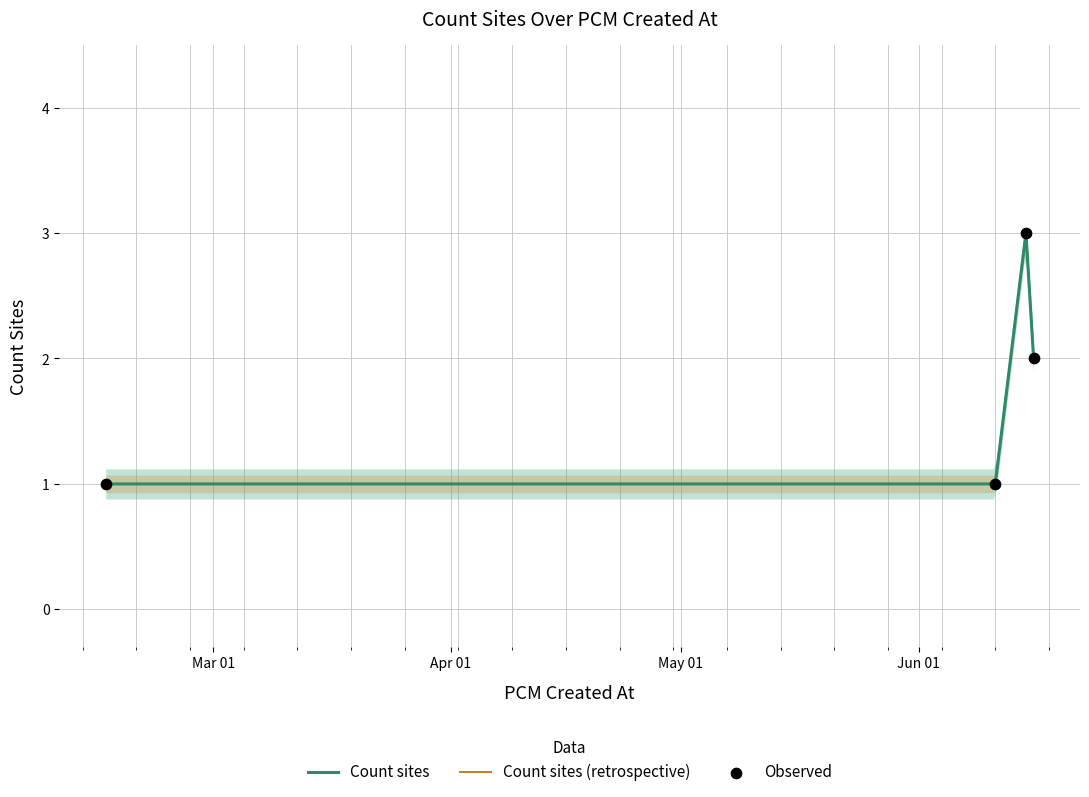

Which series has the largest total across all categories?

Count sites